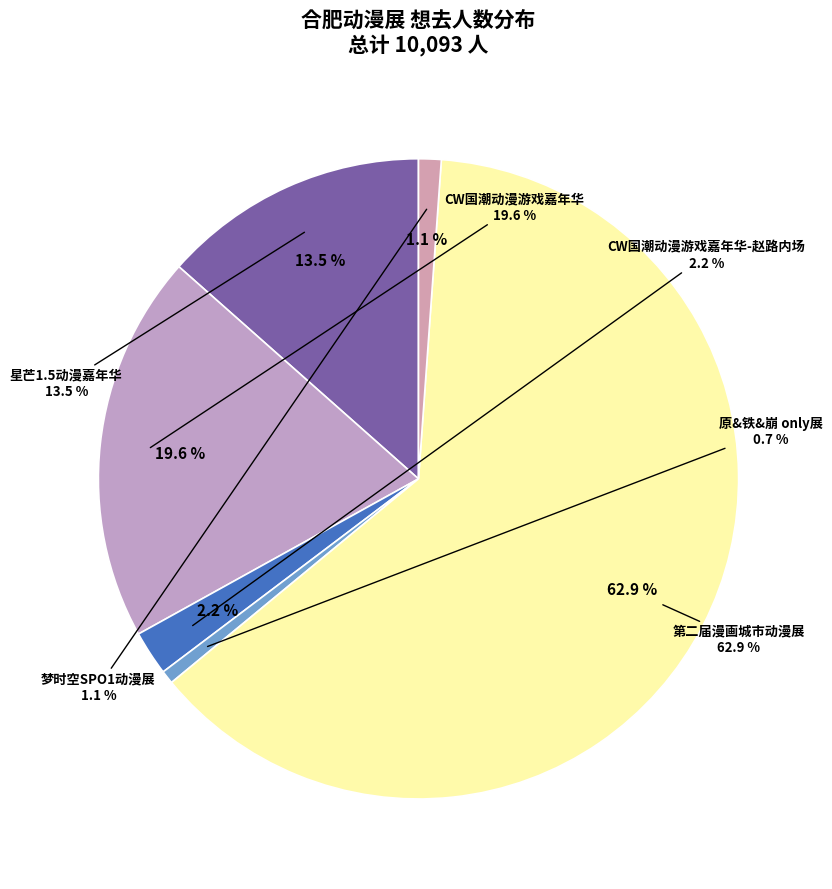

Which slice is the largest?

第二届漫画城市动漫展